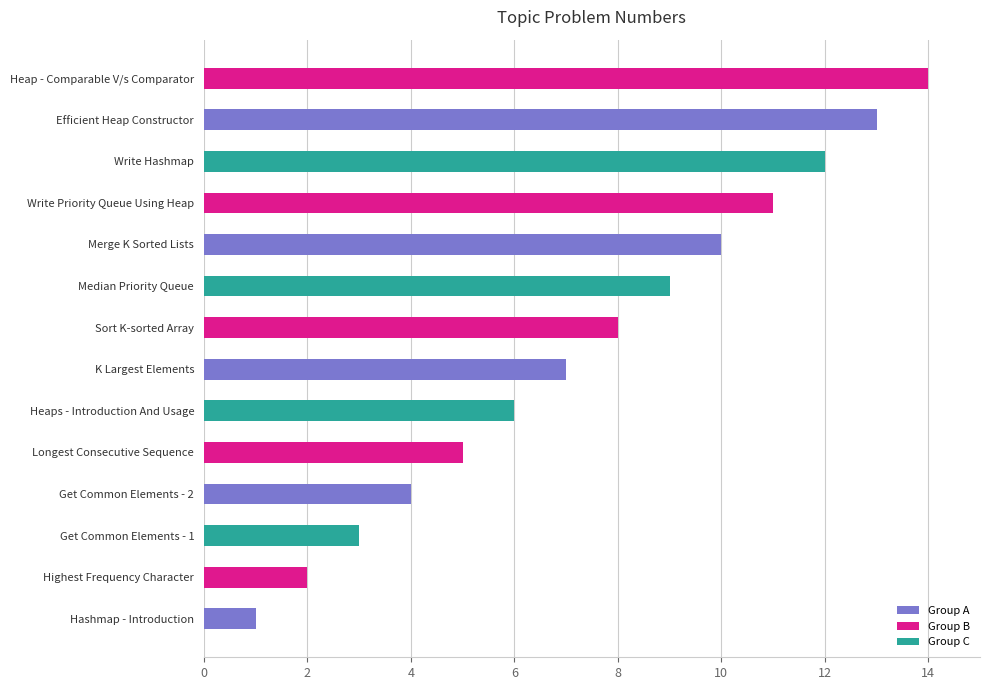

Is it true that the value at Longest Consecutive Sequence is 7?

False